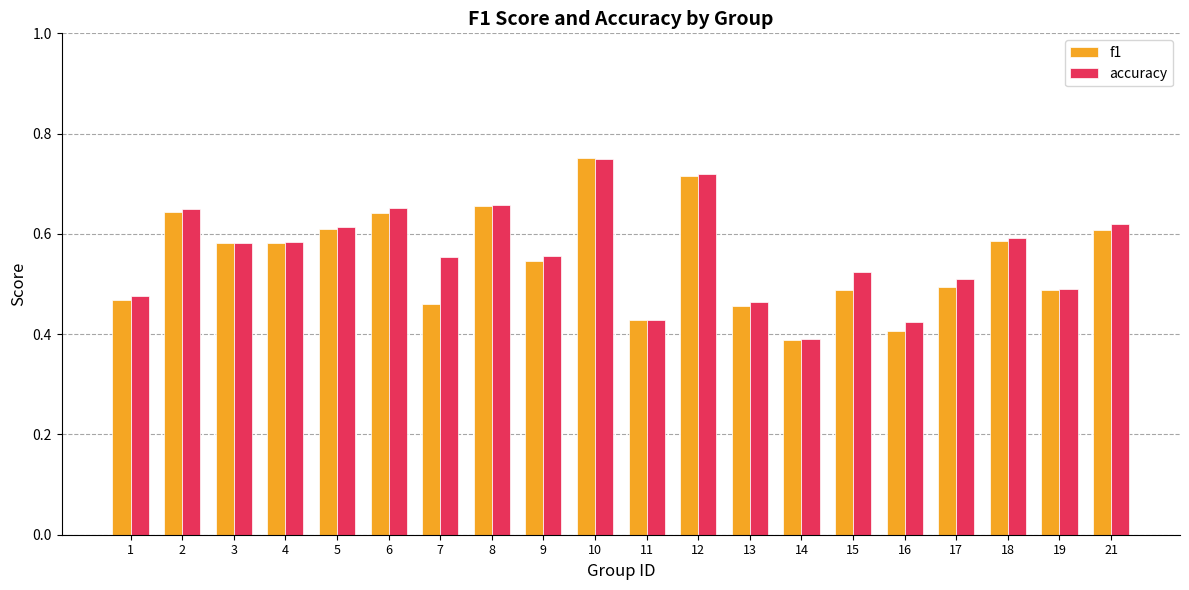

Between 12 and 19, which series saw the biggest shift?

f1